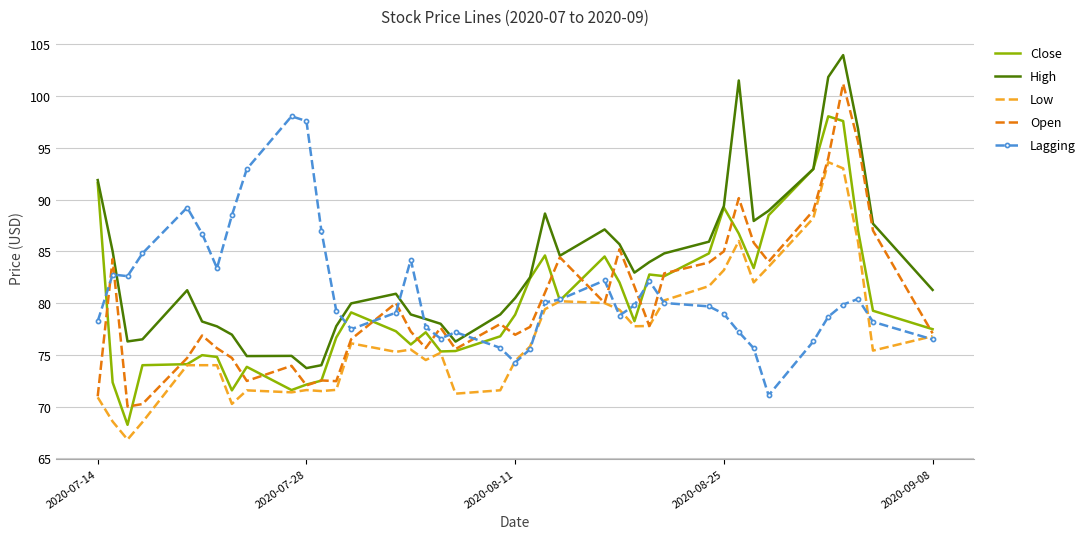

Which series has the largest total across all categories?

High